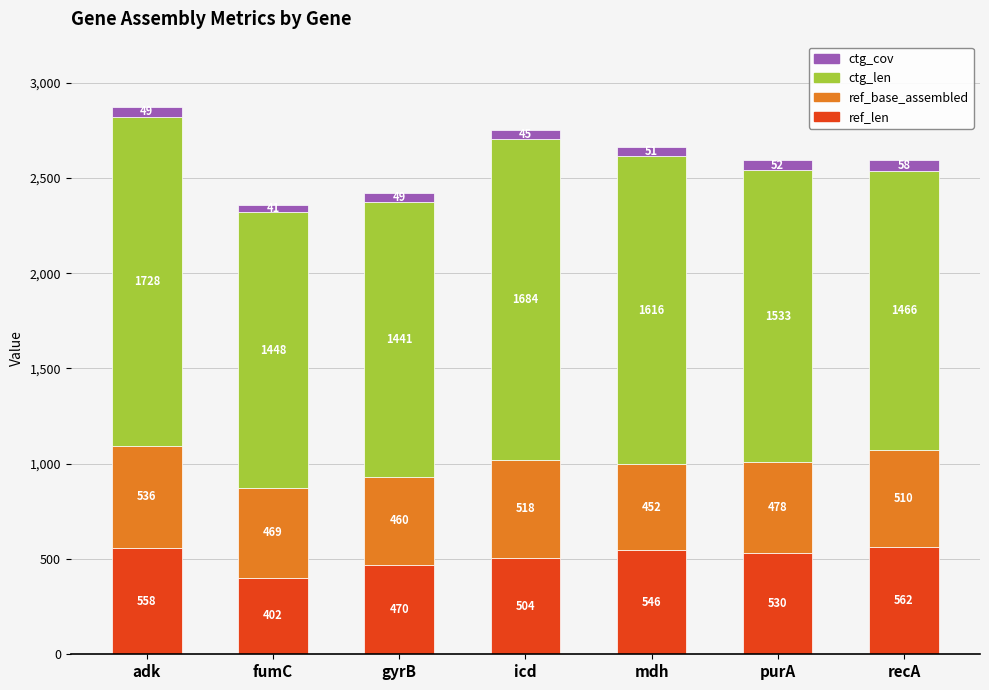

At which category is the sum across all series the highest?

adk